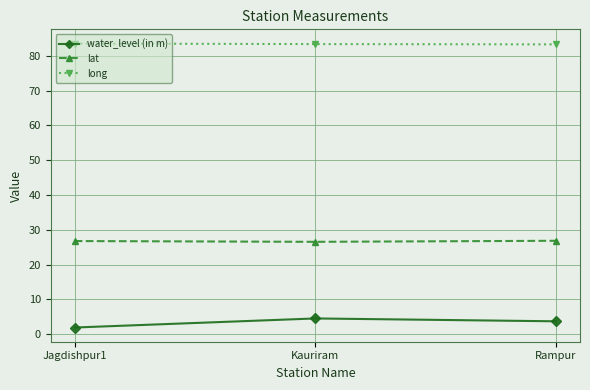

What is the value of the lat point at the 3rd from the left?

26.8